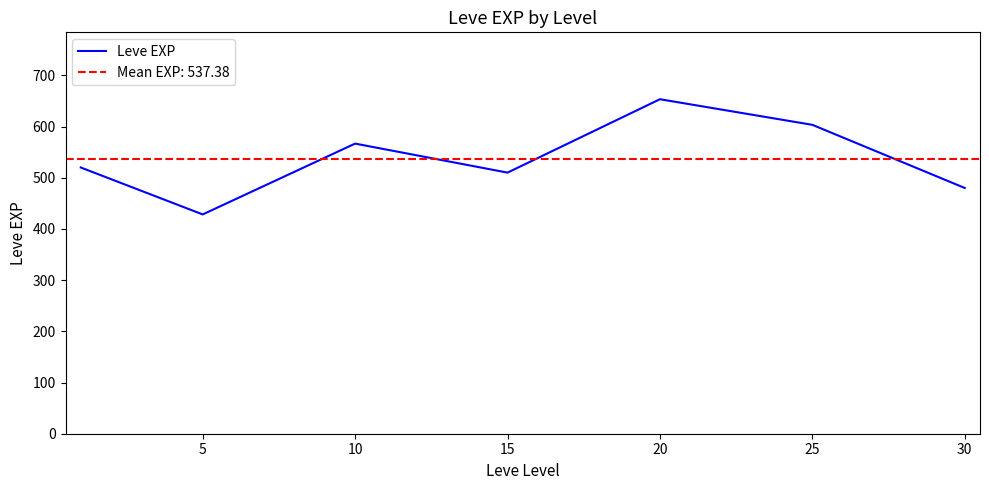

Does the chart display data point markers on the line(s)?

No